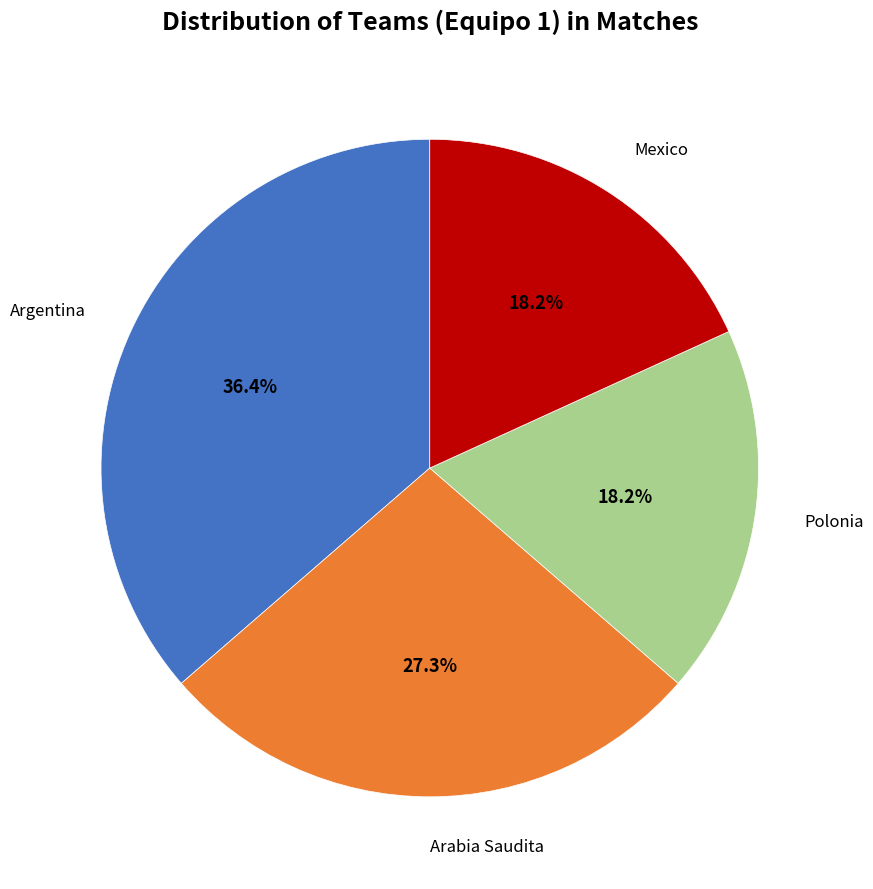

Does any single category account for the majority?

No